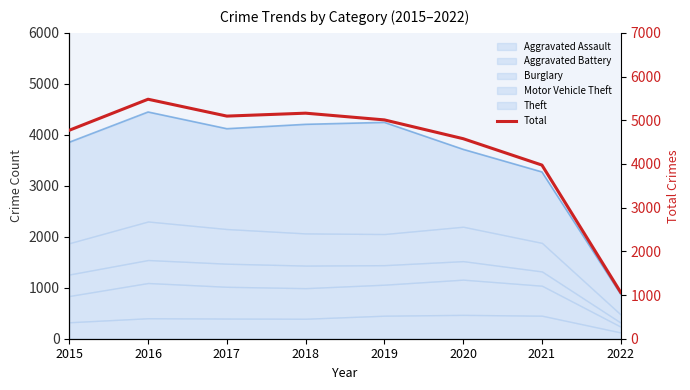

What is the average value?

4391